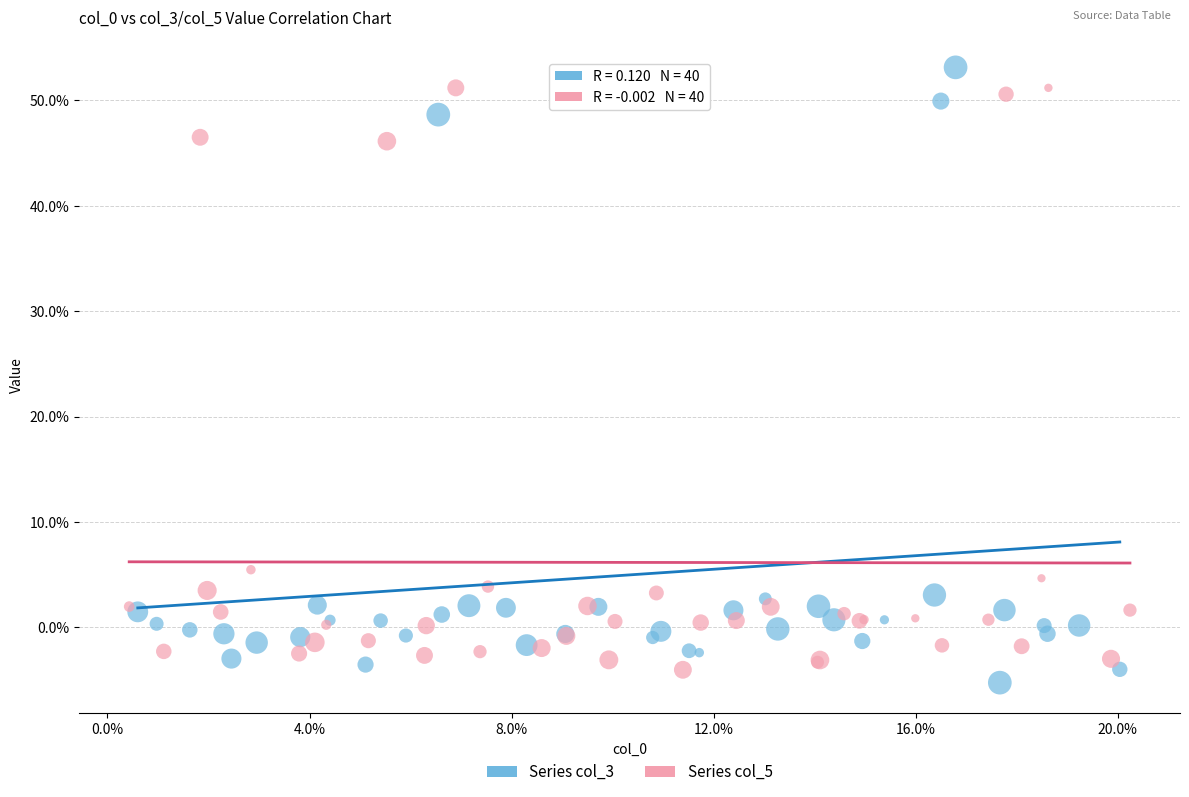

Which series contains the lowest Y value?

Series col_3